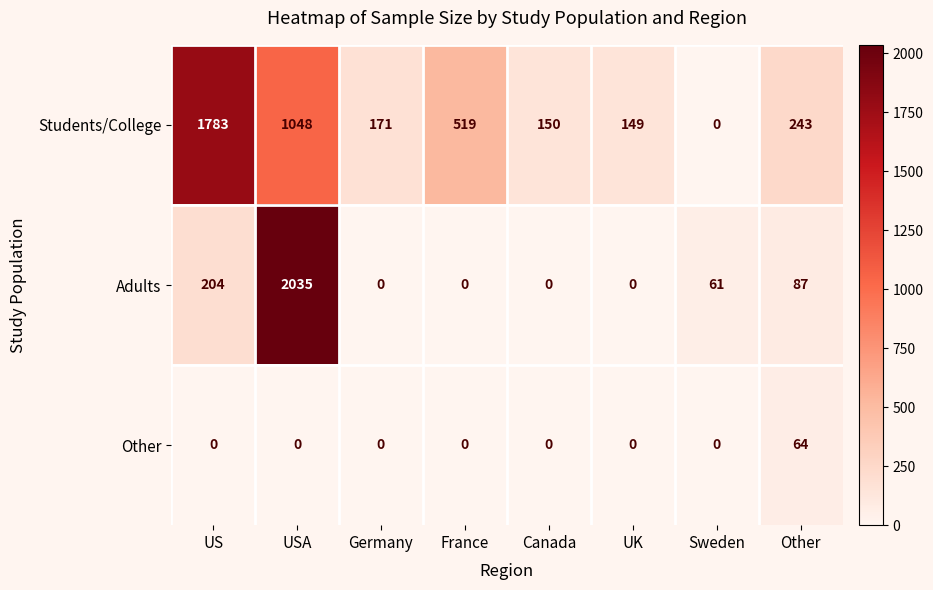

At how many categories does at least one series exceed 331?

3